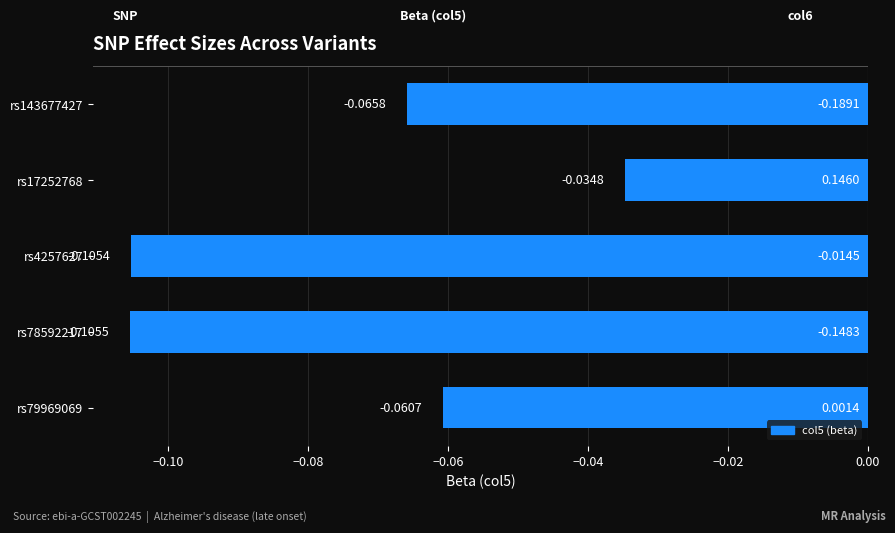

Rank the categories by value from lowest to highest.

rs78592217, rs4257627, rs143677427, rs79969069, rs17252768